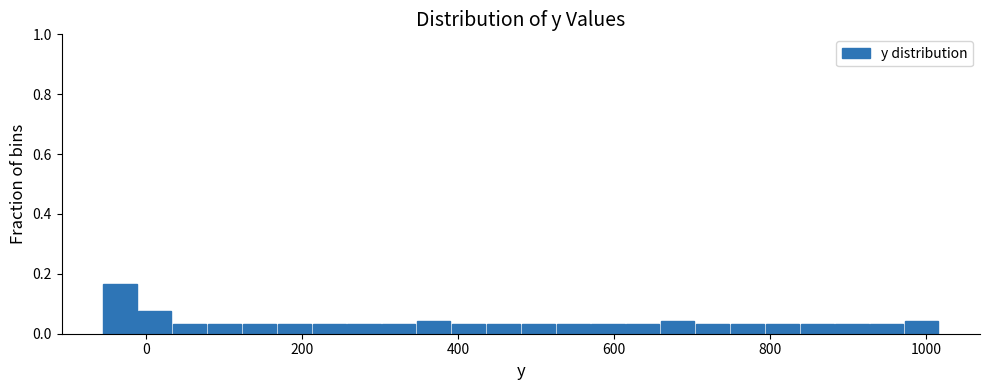

Around what value on the x-axis is the tallest bar? Give the approximate position of its centre, as read against the axis.

-40